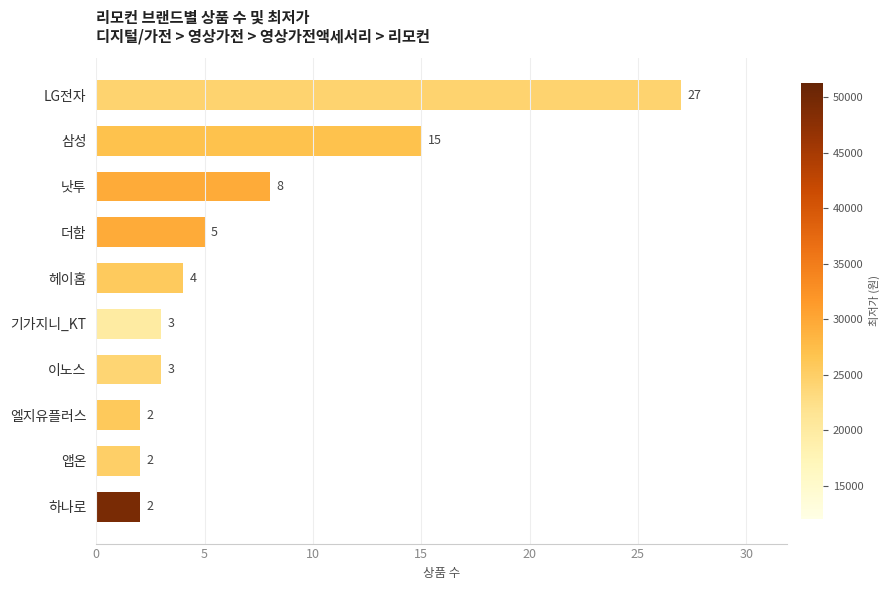

At which category does the chart reach its peak across all series?

LG전자